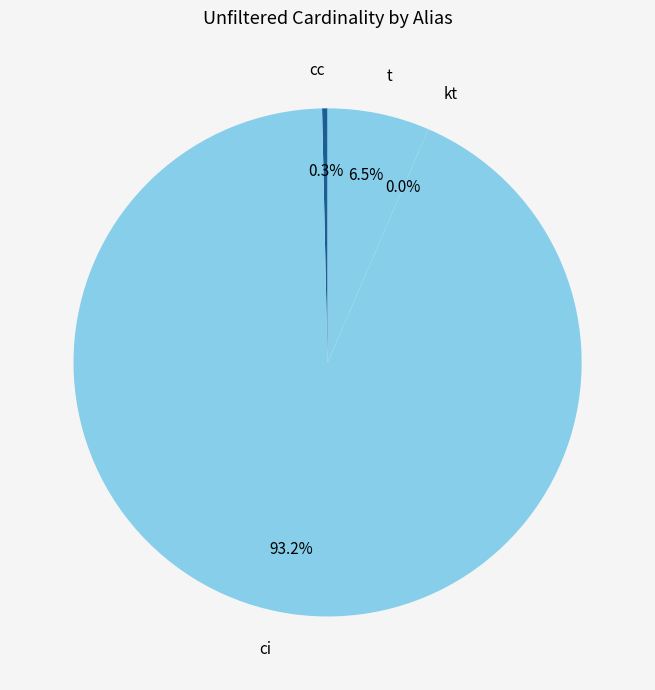

Is the sum of cc and t greater than half?

No